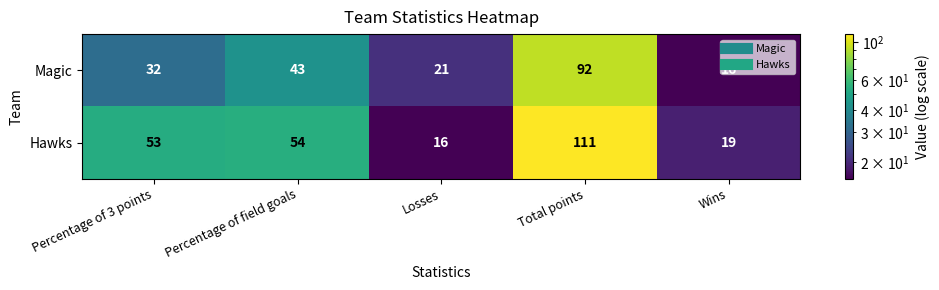

What is the spread (max minus min) of values at Losses?

5